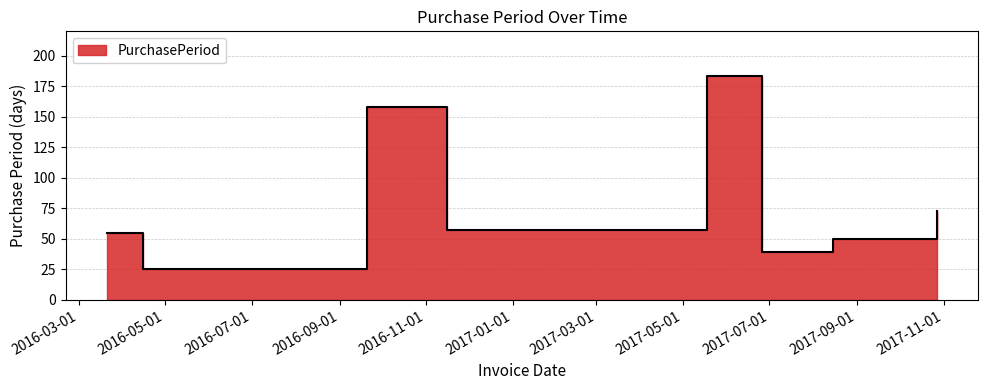

Reading left to right, what are all the values shown in this chart?

55	25	158	57	183	39	50	73